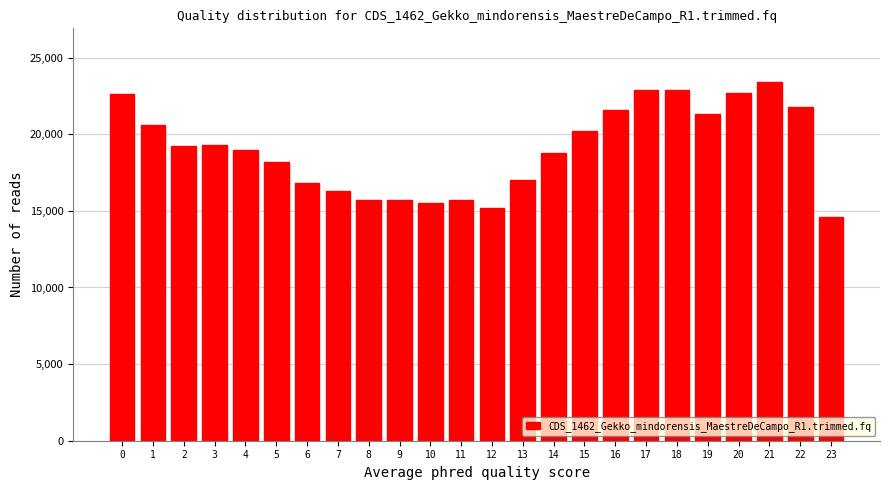

What is the approximate value at 11, to the nearest 100?

15700